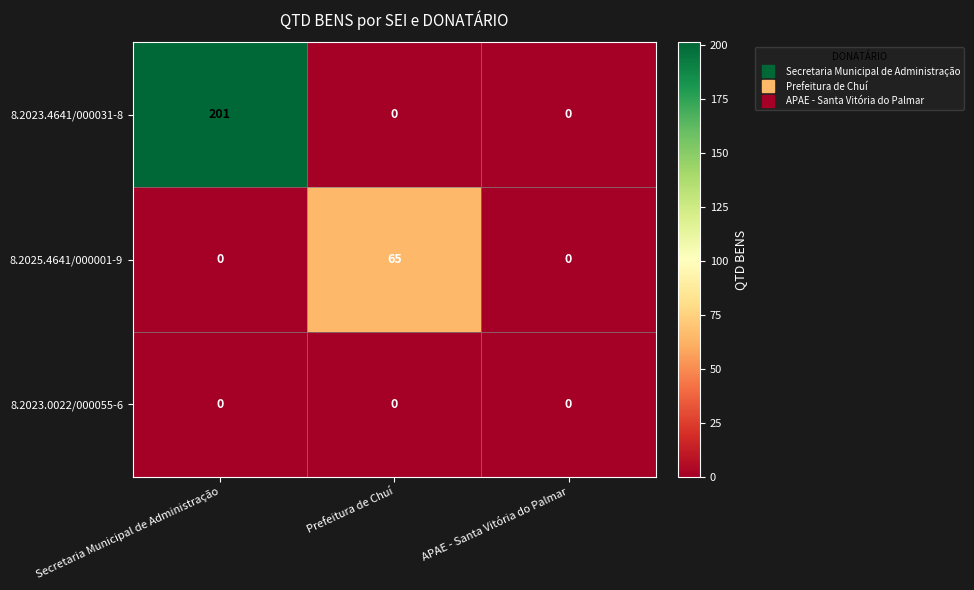

Which series has the largest total across all categories?

8.2023.4641/000031-8